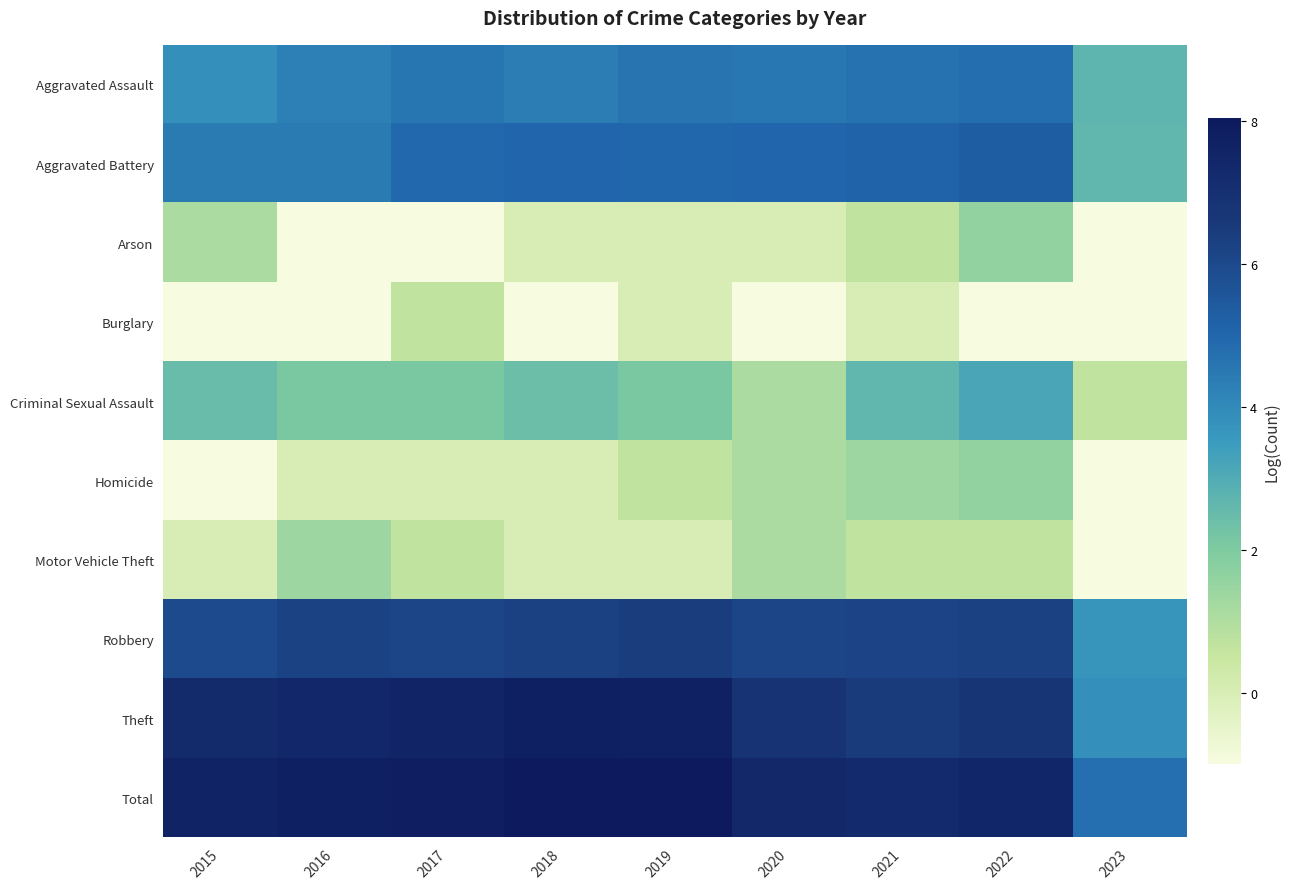

How many data points does each series have?

9